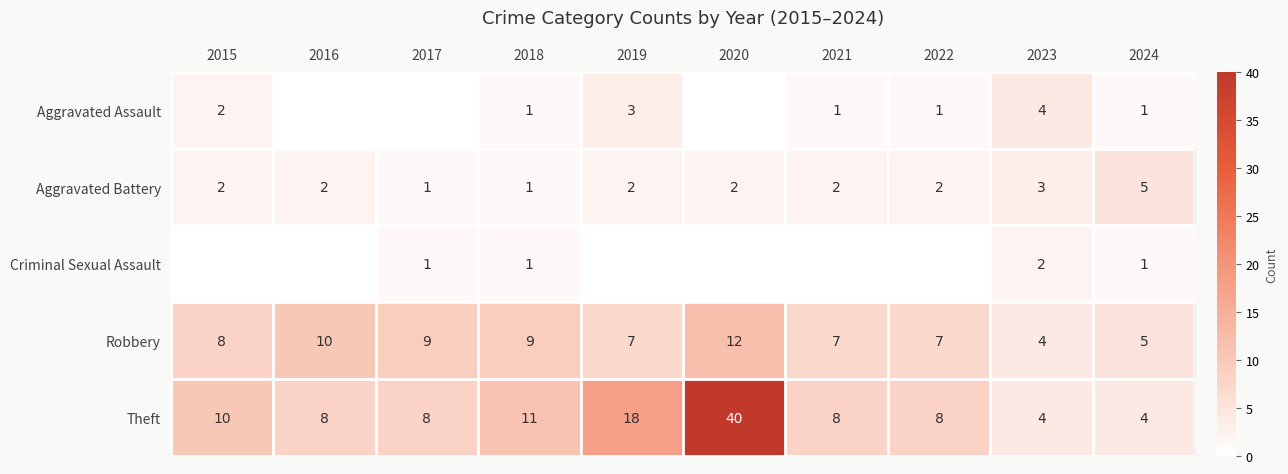

Is the value of Criminal Sexual Assault at 2017 greater than the value of Theft at 2015?

No